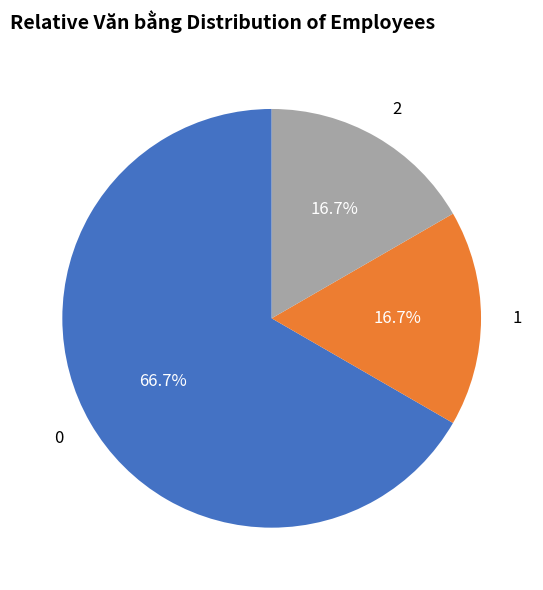

Approximately how many times larger is the value at 2 compared to 0?

0.3